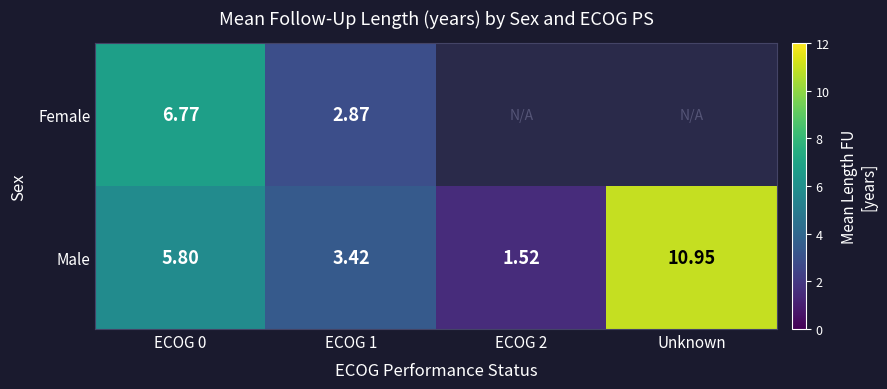

At ECOG 1, list the series in order from smallest to largest.

Female, Male